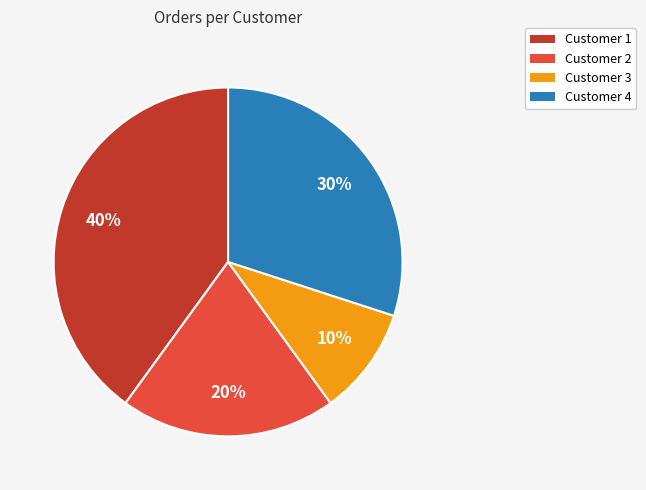

Do Customer 1 and Customer 4 together represent more than half of the pie?

Yes